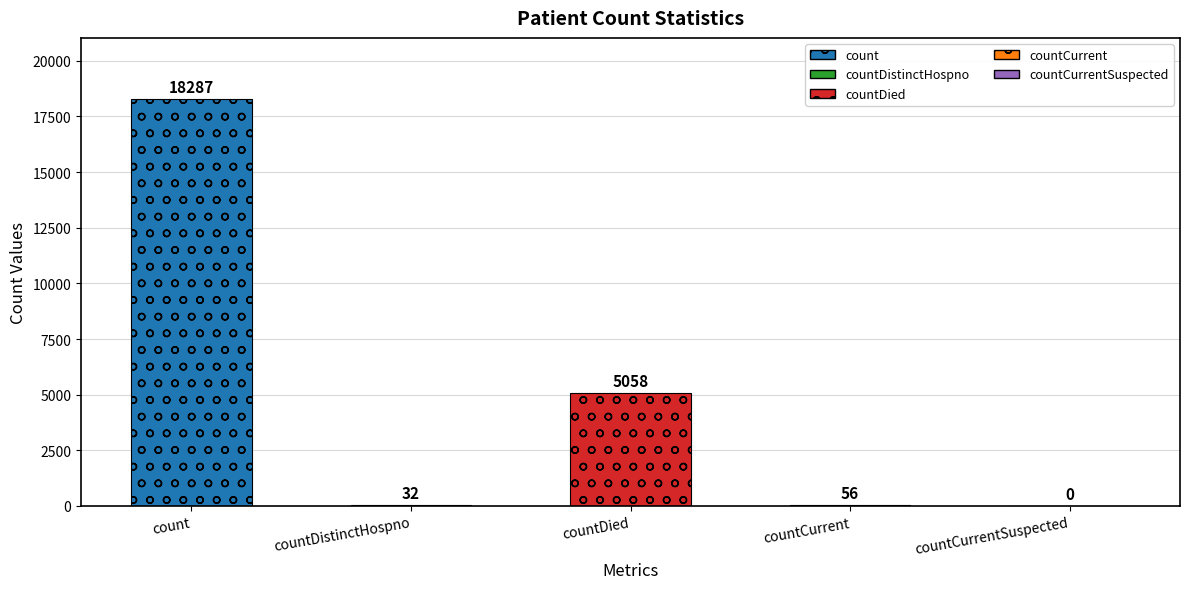

What is the difference between the maximum and minimum values?

18287